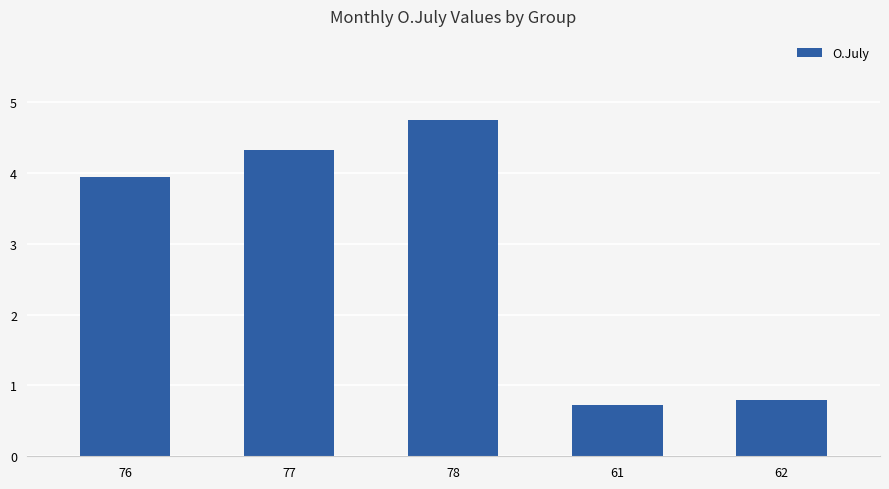

Which label corresponds to the smallest value in the chart?

61